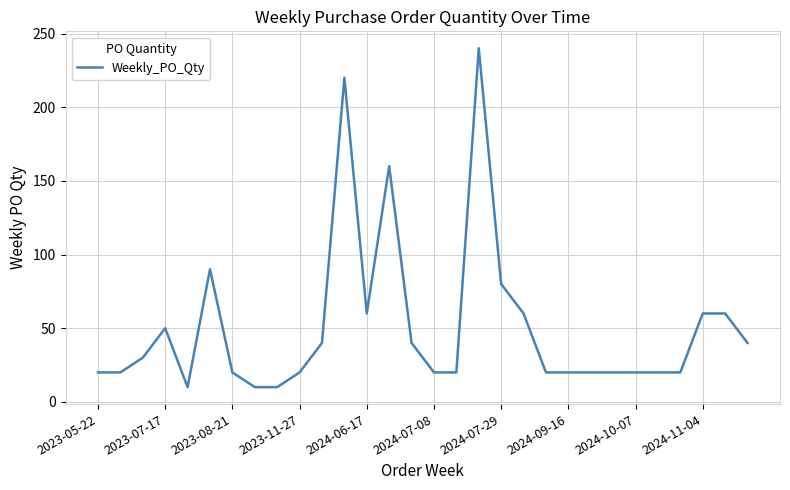

What is the smallest value displayed?

10